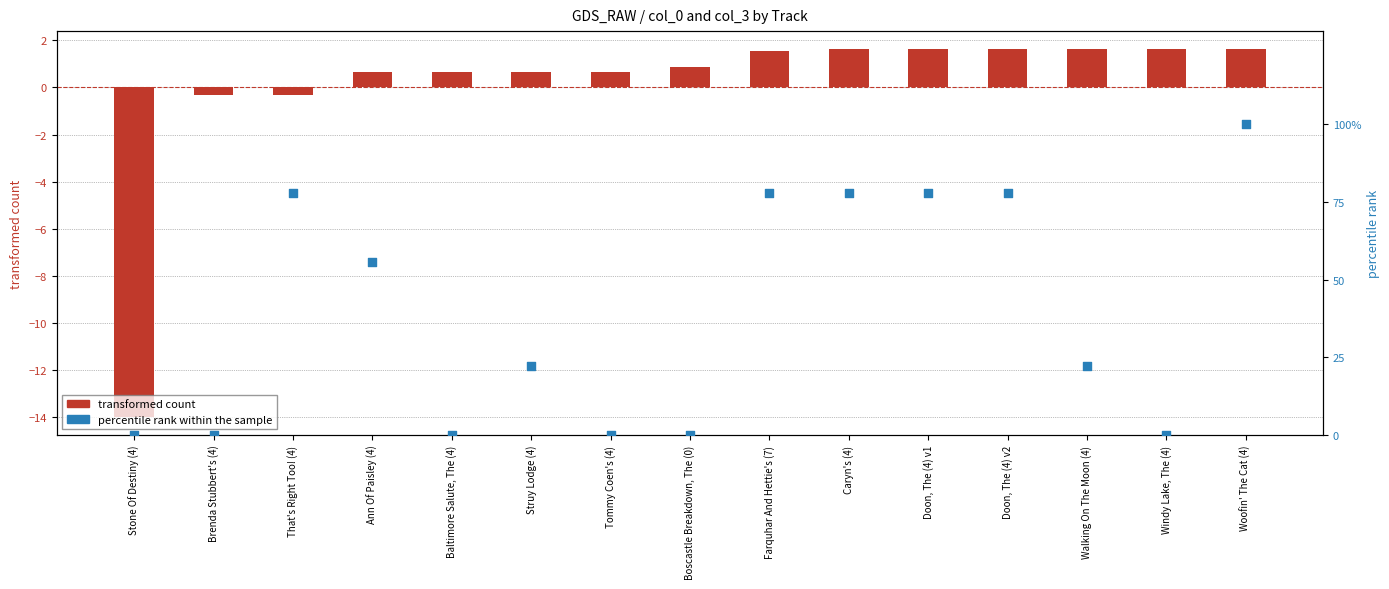

Which series has the largest Y range (max minus min)?

percentile rank within the sample